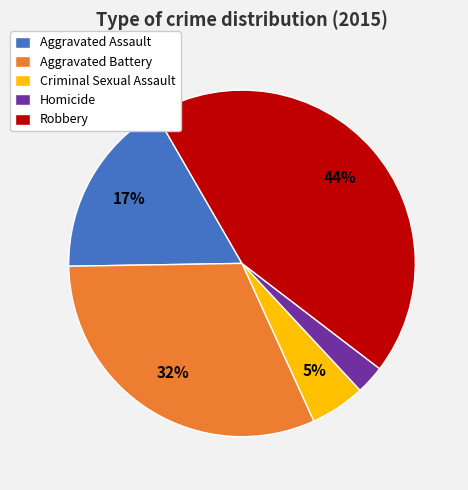

What is the smallest slice in the pie chart?

Homicide